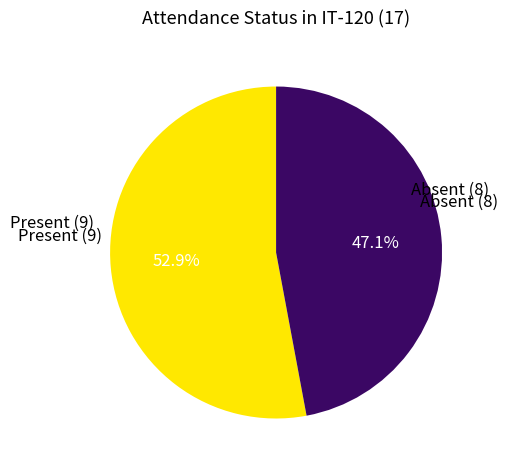

The Absent slice represents 37% of the pie. True or false?

False